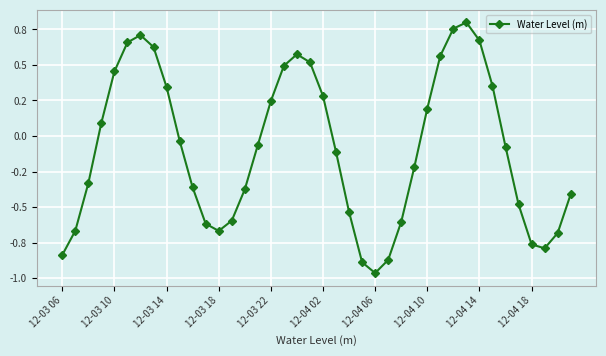

What is the difference between the second highest and second lowest values?

1.6